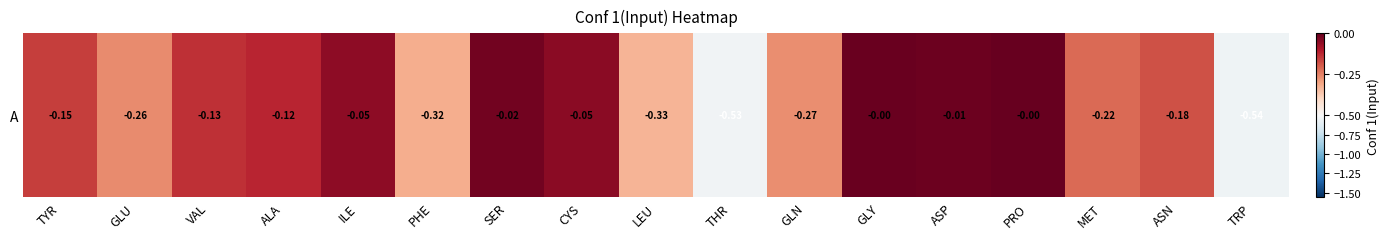

What is the smallest value displayed?

-0.5